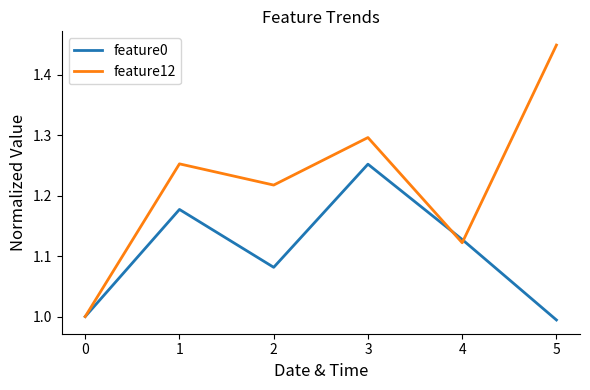

Which series ends up on top after the final intersection of feature12 and feature0?

feature12